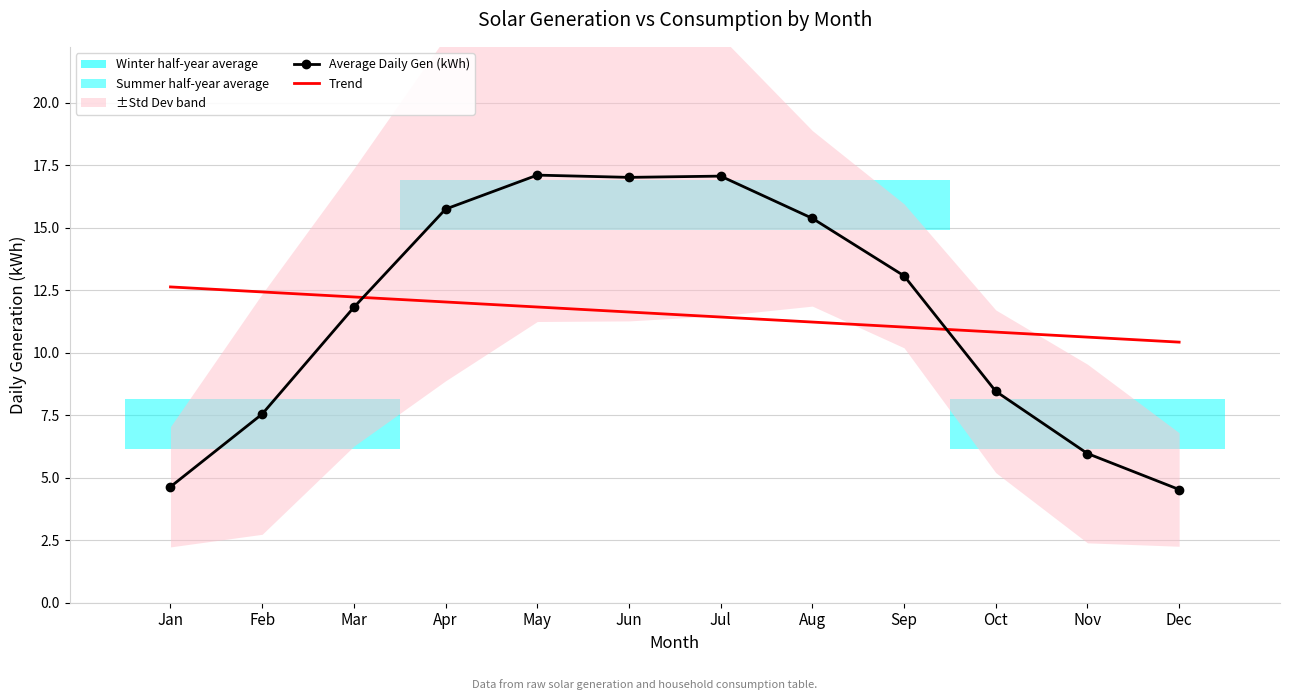

How many data points in Trend are less than 11?

3